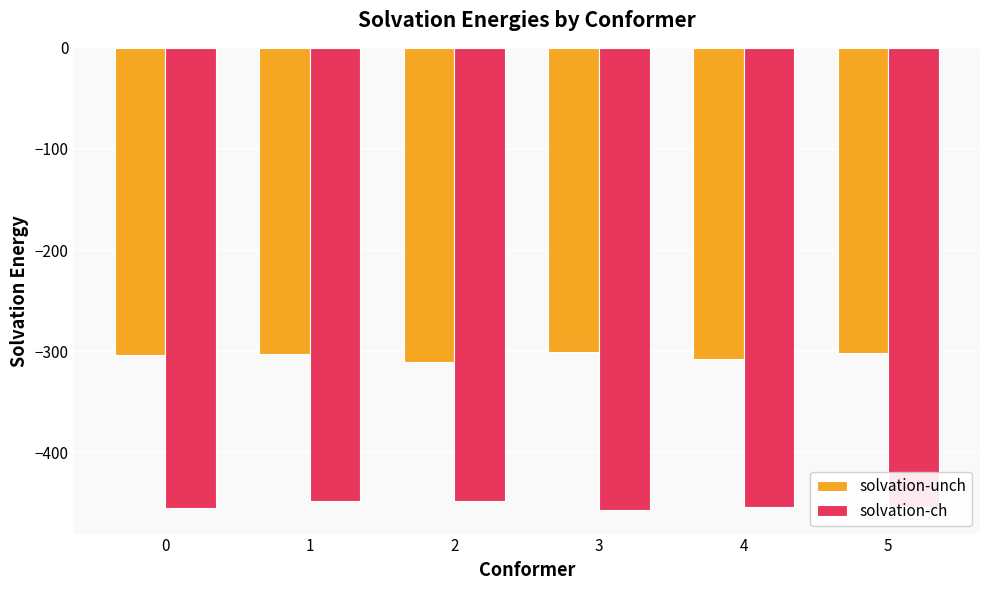

What is the total value across all series at 0?

-759.1